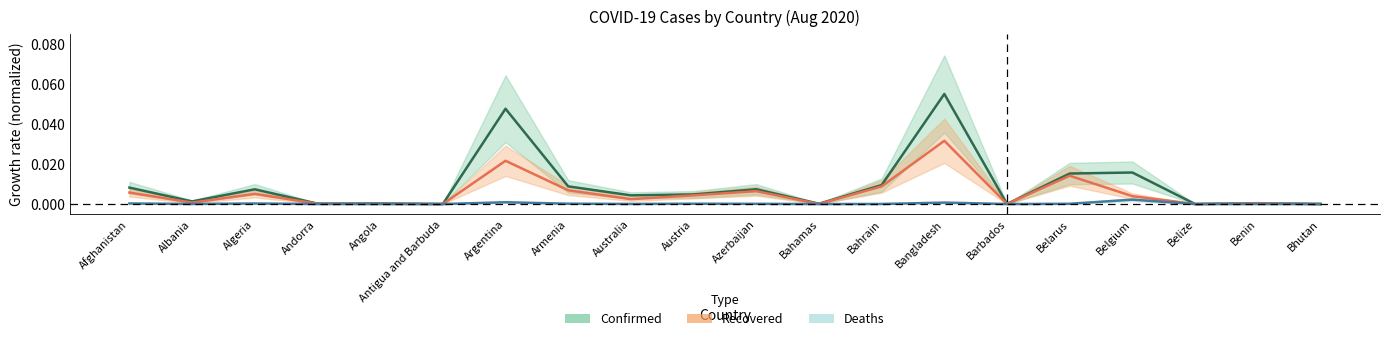

Reading right to left, what are all the values shown in this chart?

Confirmed: Bhutan=0.0	Benin=0.0	Belize=0.0	Belgium=0.0	Belarus=0.0	Barbados=0.0	Bangladesh=0.1	Bahrain=0.0	Bahamas=0.0	Azerbaijan=0.0	Austria=0.0	Australia=0.0	Armenia=0.0	Argentina=0.0	Antigua and Barbuda=0.0	Angola=0.0	Andorra=0.0	Algeria=0.0	Albania=0.0	Afghanistan=0.0
Recovered: Bhutan=0.0	Benin=0.0	Belize=0.0	Belgium=0.0	Belarus=0.0	Barbados=0.0	Bangladesh=0.0	Bahrain=0.0	Bahamas=0.0	Azerbaijan=0.0	Austria=0.0	Australia=0.0	Armenia=0.0	Argentina=0.0	Antigua and Barbuda=0.0	Angola=0.0	Andorra=0.0	Algeria=0.0	Albania=0.0	Afghanistan=0.0
Deaths: Bhutan=0.0	Benin=0.0	Belize=0.0	Belgium=0.0	Belarus=0.0	Barbados=0.0	Bangladesh=0.0	Bahrain=0.0	Bahamas=0.0	Azerbaijan=0.0	Austria=0.0	Australia=0.0	Armenia=0.0	Argentina=0.0	Antigua and Barbuda=0.0	Angola=0.0	Andorra=0.0	Algeria=0.0	Albania=0.0	Afghanistan=0.0